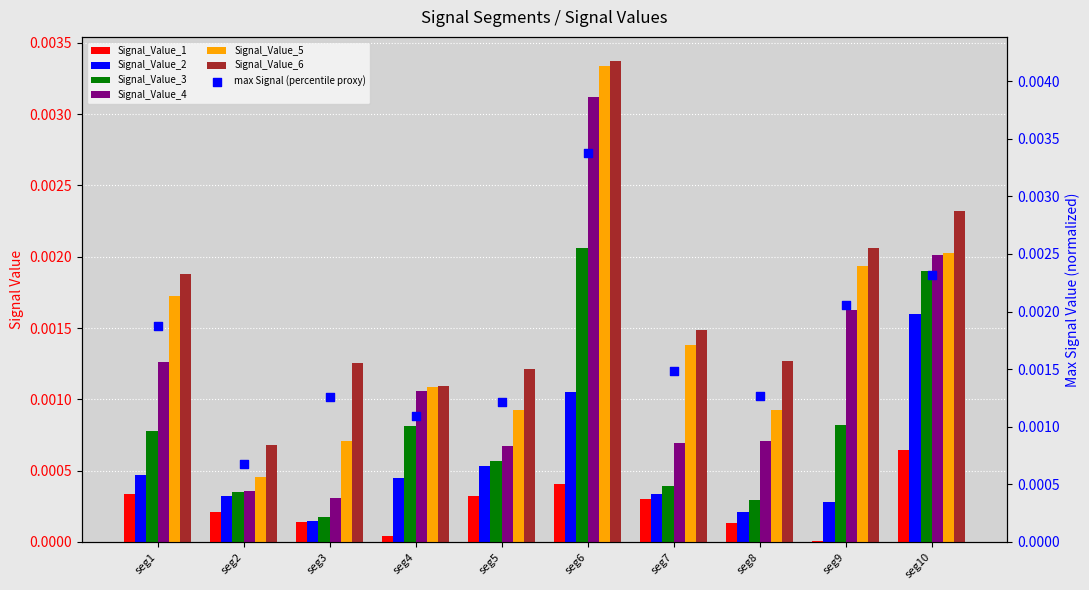

At which category is the sum across all series the highest?

seg6